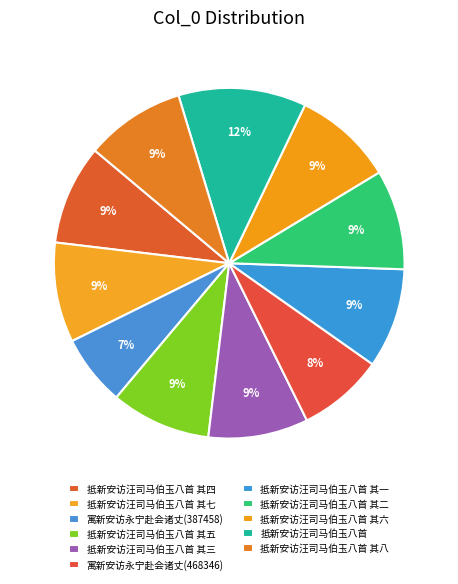

Count the number of slices in the pie.

11